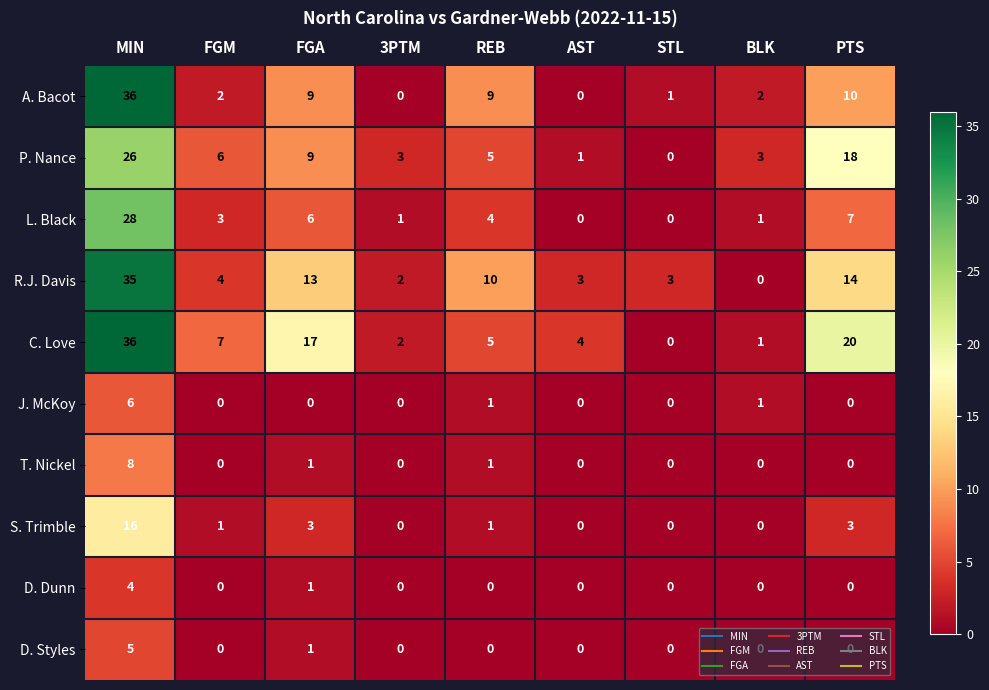

What is the sum of all S. Trimble values?

24